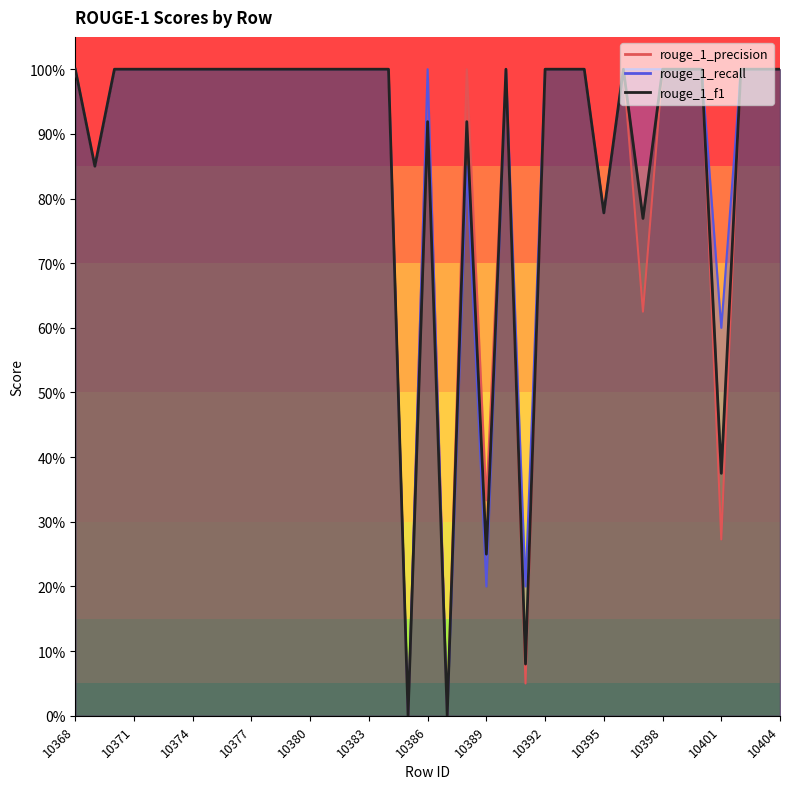

What are all the series names shown in the legend?

rouge_1_precision, rouge_1_recall, rouge_1_f1